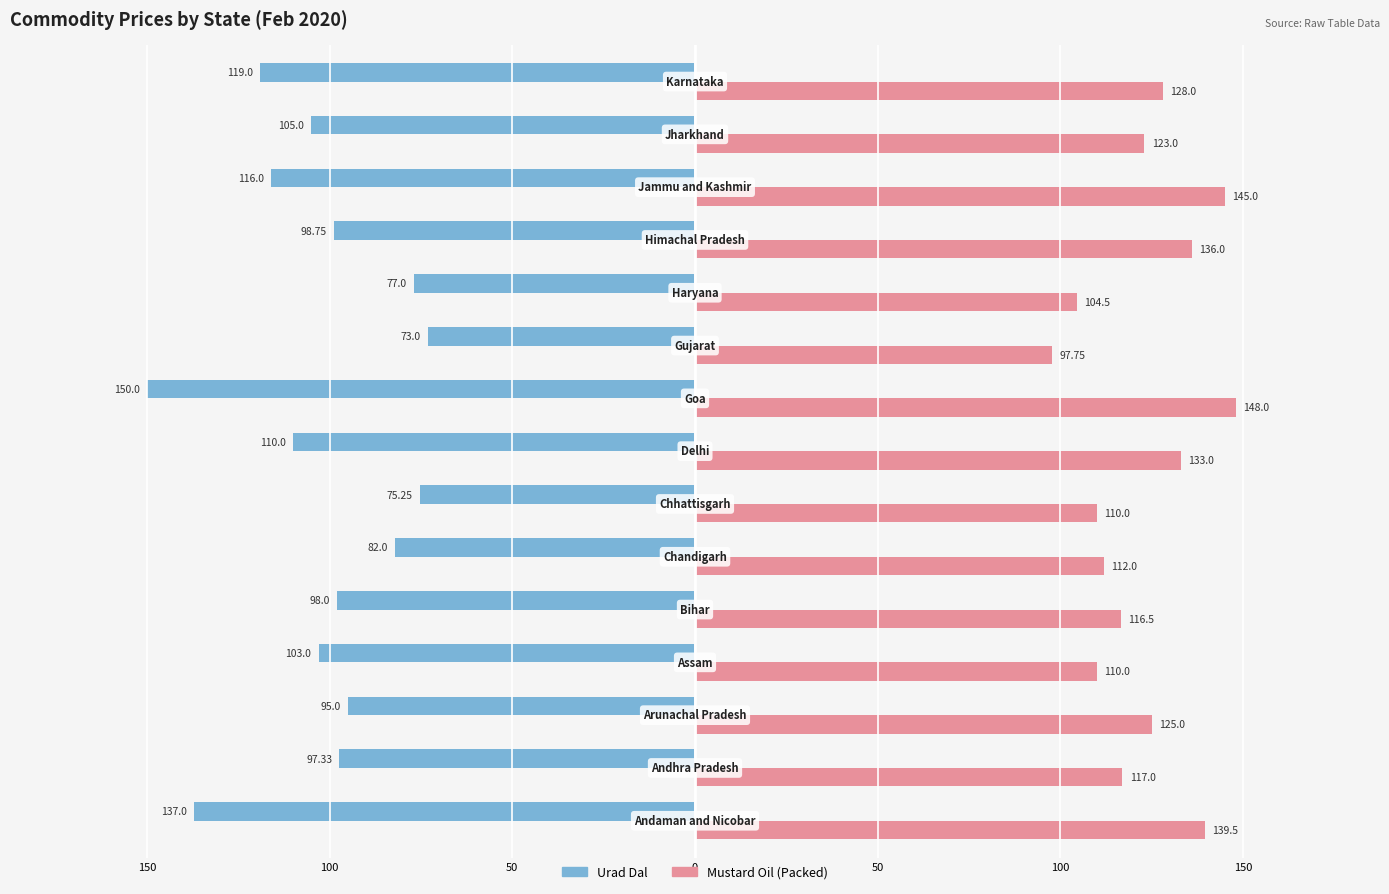

What is the difference between the maximum and minimum values in the Urad Dal series?

77.0